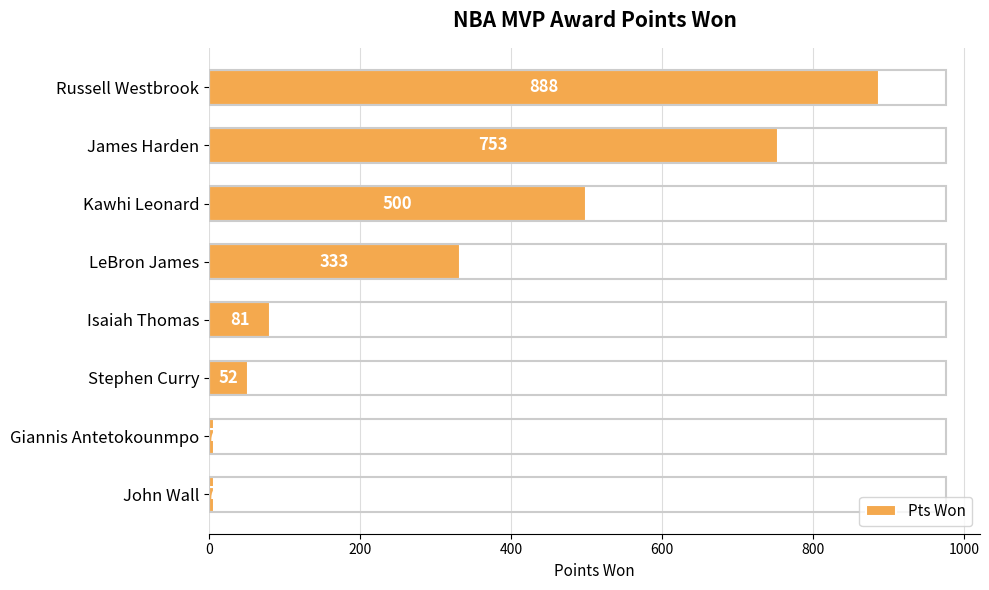

How many bars are there in total?

8